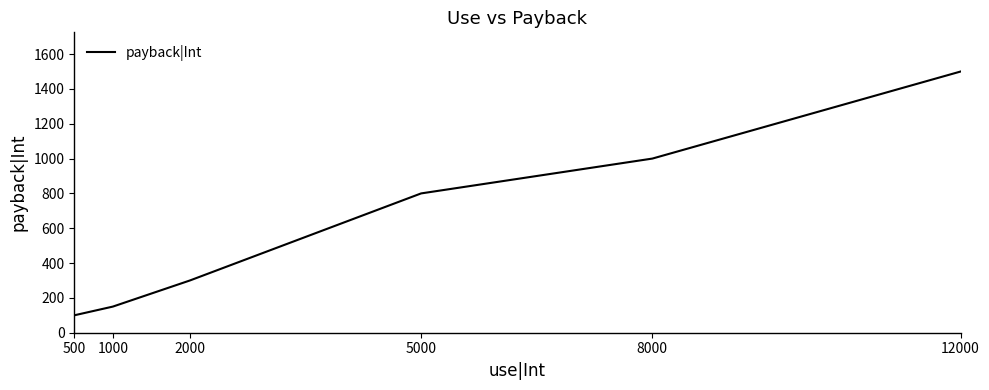

Which has a higher value, 2000 or 1000?

2000